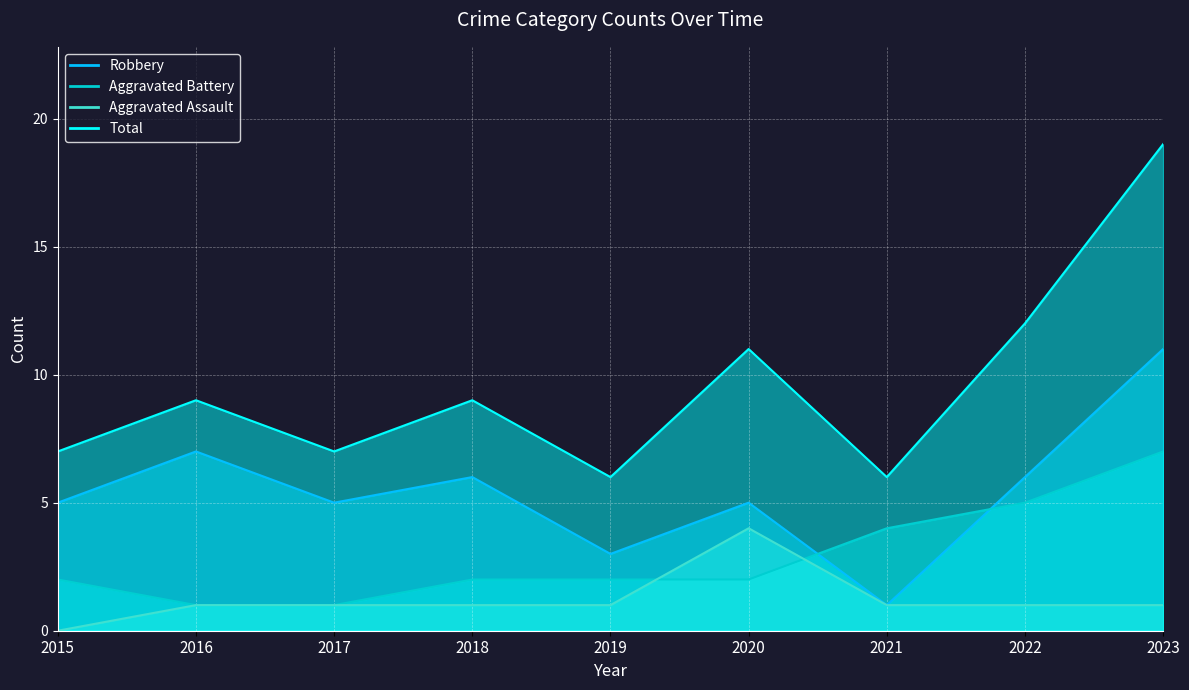

List the labels in order of Robbery value, largest first.

2023, 2016, 2018, 2022, 2015, 2017, 2020, 2019, 2021